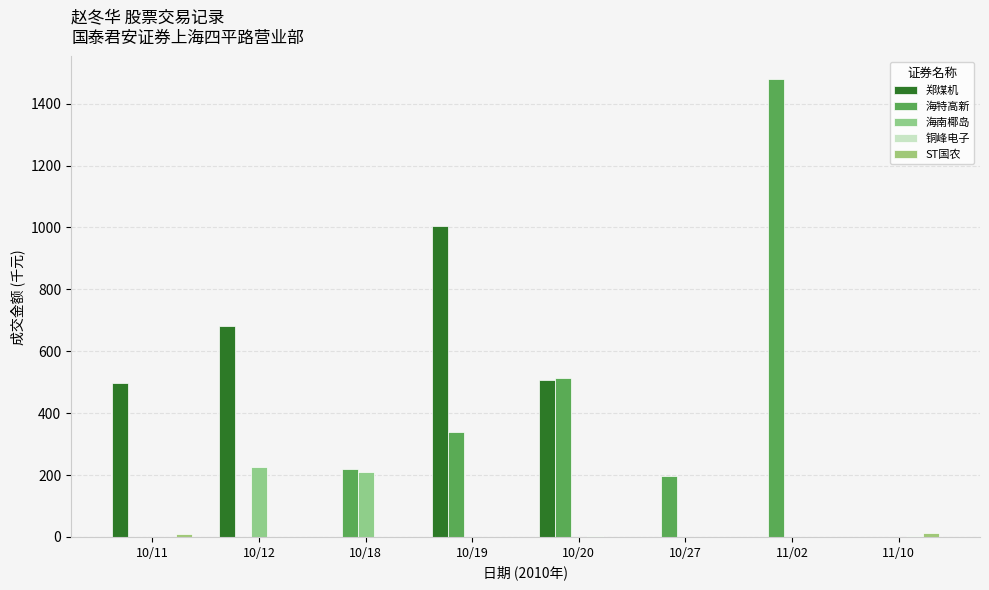

Which series has the largest total across all categories?

海特高新